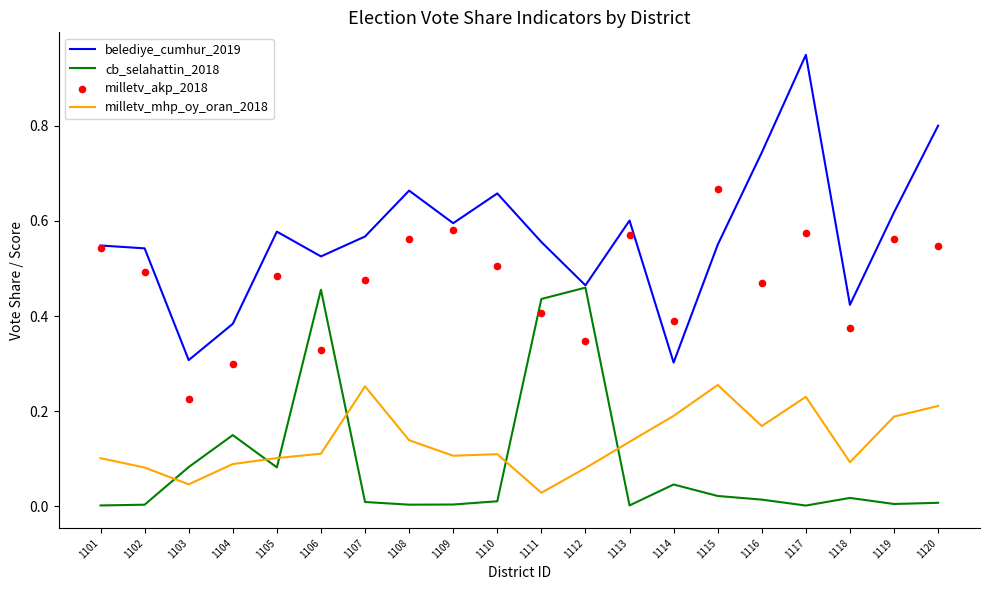

Which series has the widest spread of Y values?

belediye_cumhur_2019